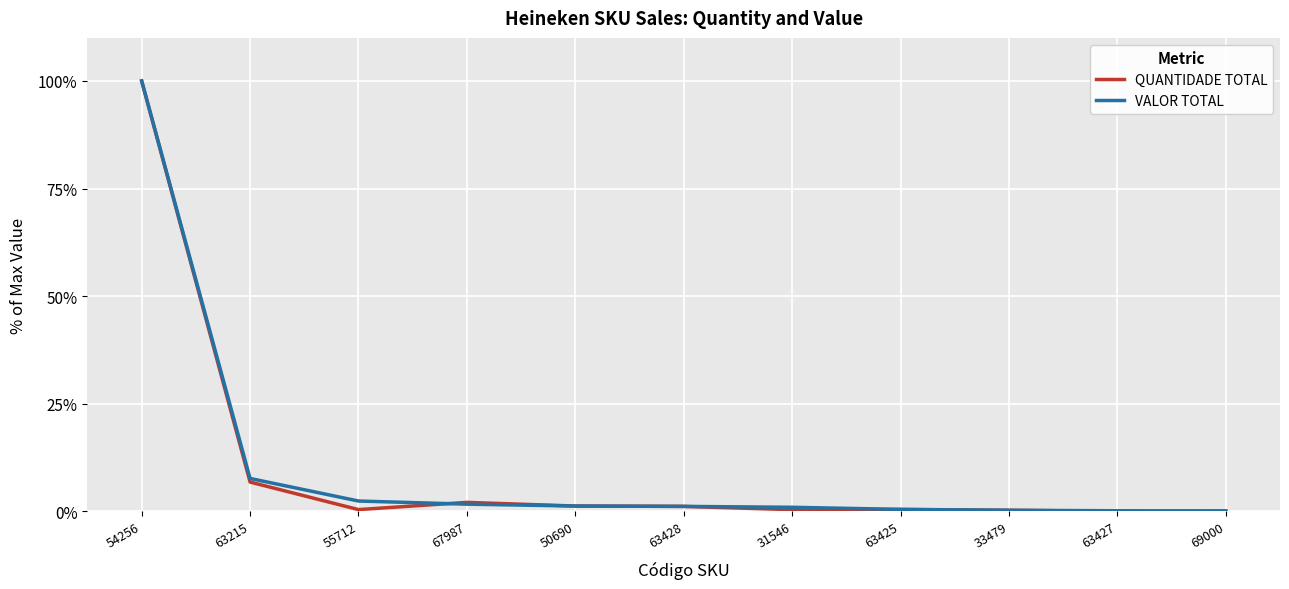

What is the difference between the maximum and minimum values in the QUANTIDADE TOTAL series?

100.0